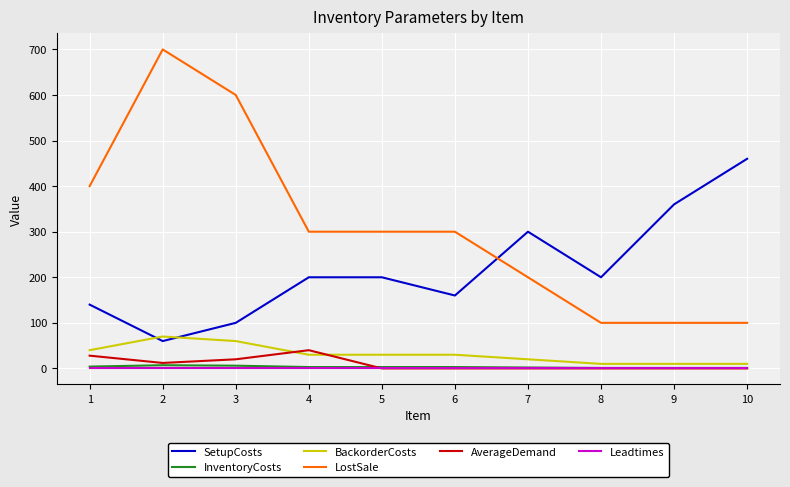

At which label is BackorderCosts closest to 40?

1